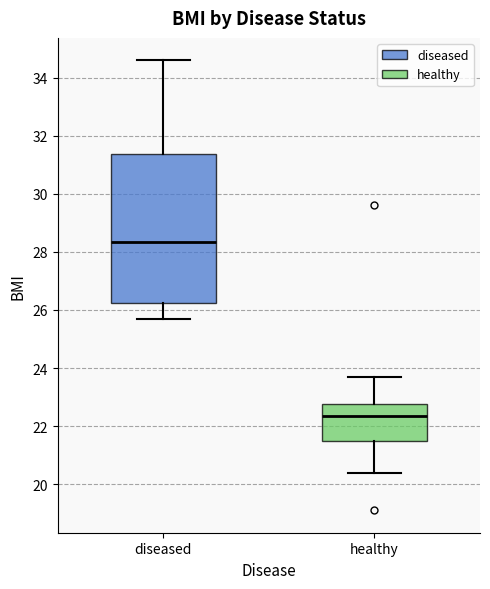

Where does the upper whisker of the box for healthy end on the y-axis? The values are not printed on the chart, so give them approximately, as read against the axis.

23.8